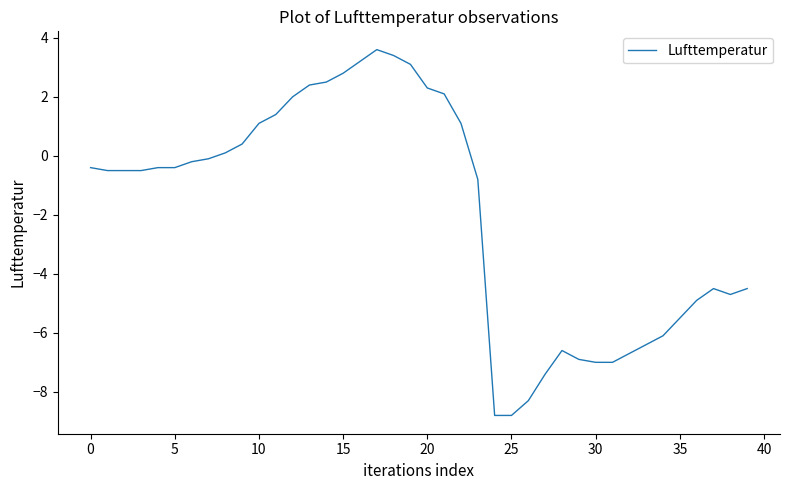

What is the smallest value displayed?

-8.8